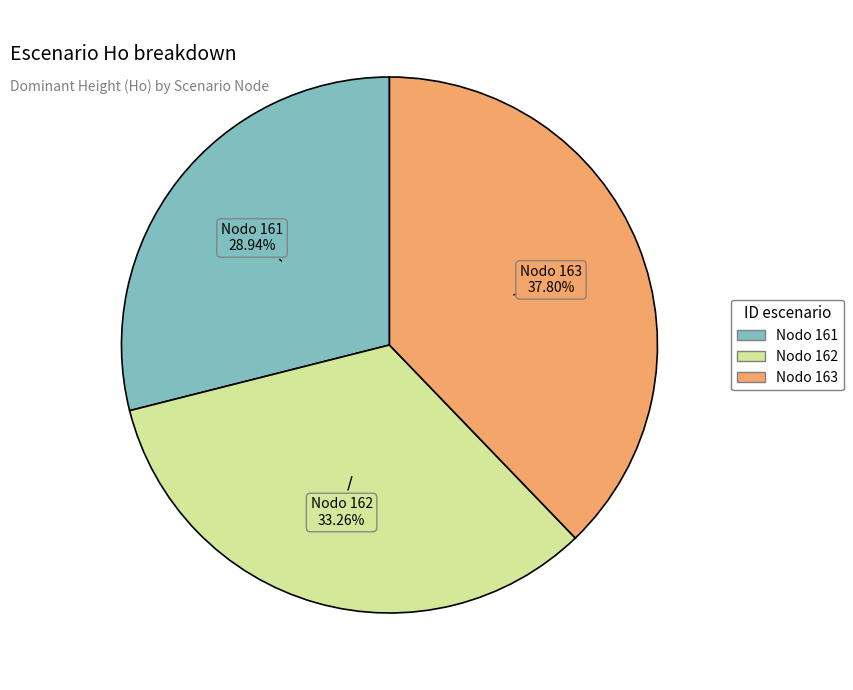

Count the number of slices in the pie.

3